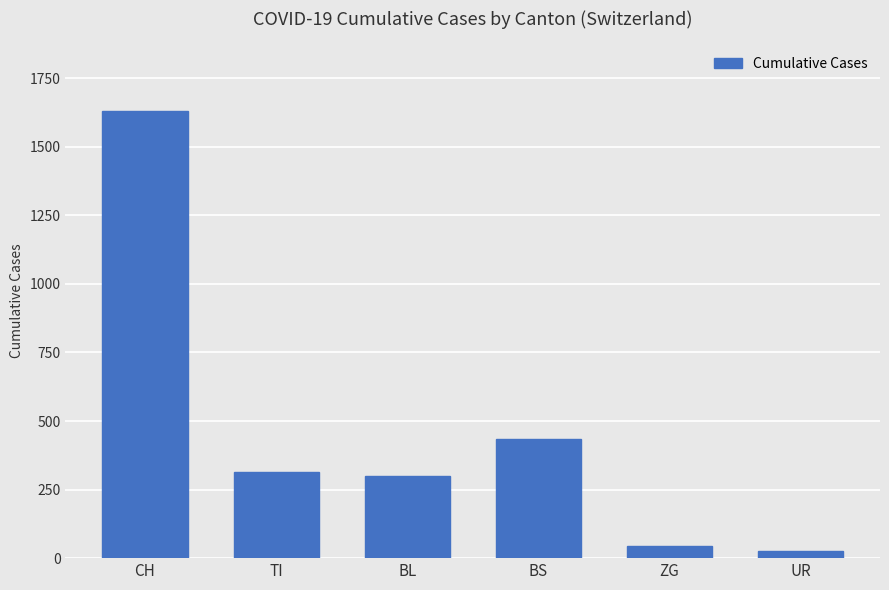

Which has a higher value, CH or BS?

CH